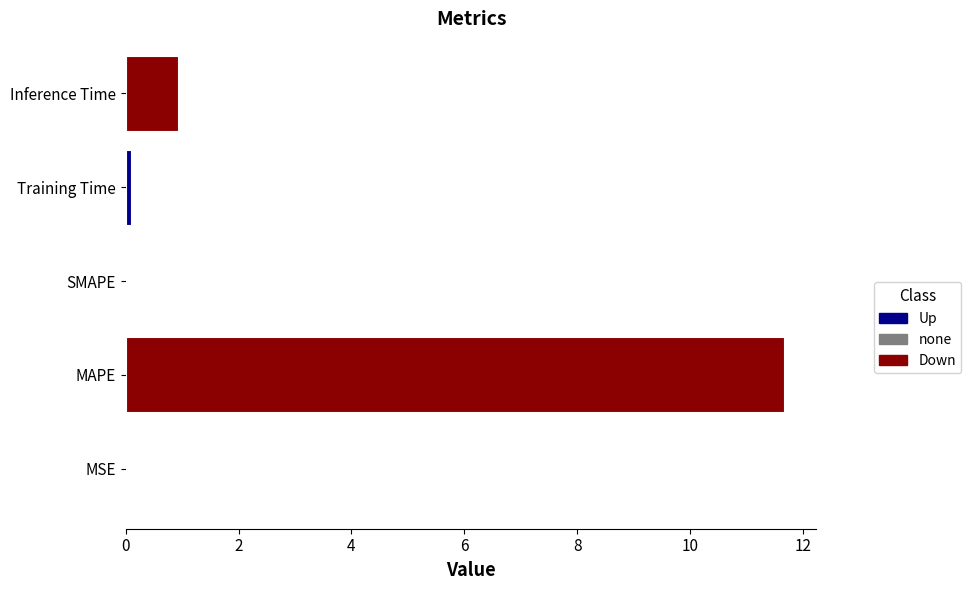

Are the bars horizontal?

Yes